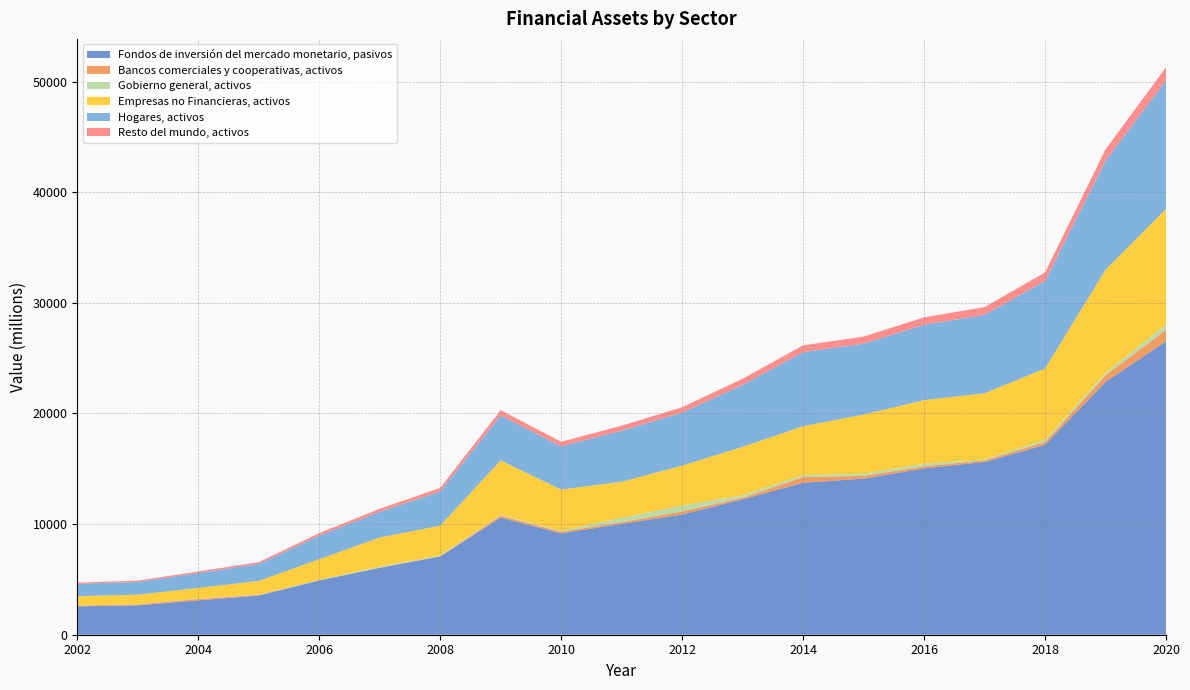

Reading left to right, what are all the values shown in this chart?

Fondos de inversión del mercado monetario, pasivos: 2002=2560	2003=2657	2004=3104	2005=3541	2006=4910	2007=6042	2008=7072	2009=10588	2010=9157	2011=10023	2012=10868	2013=12244	2014=13738	2015=14108	2016=15041	2017=15618	2018=17165	2019=22854	2020=26527
Bancos comerciales y cooperativas, activos: 2002=62	2003=83	2004=129	2005=57	2006=15	2007=23	2008=40	2009=171	2010=151	2011=153	2012=276	2013=135	2014=507	2015=251	2016=178	2017=155	2018=245	2019=592	2020=1028
Gobierno general, activos: 2002=18	2003=25	2004=33	2005=41	2006=49	2007=92	2008=75	2009=66	2010=84	2011=387	2012=527	2013=228	2014=196	2015=195	2016=234	2017=67	2018=201	2019=212	2020=491
Empresas no Financieras, activos: 2002=845	2003=853	2004=961	2005=1223	2006=1851	2007=2630	2008=2669	2009=4933	2010=3732	2011=3265	2012=3616	2013=4373	2014=4407	2015=5348	2016=5753	2017=5983	2018=6450	2019=9323	2020=10447
Hogares, activos: 2002=1111	2003=1153	2004=1347	2005=1537	2006=2131	2007=2326	2008=3094	2009=4065	2010=3906	2011=4617	2012=4786	2013=5604	2014=6696	2015=6408	2016=6805	2017=7089	2018=7915	2019=9855	2020=11605
Resto del mundo, activos: 2002=115	2003=120	2004=140	2005=159	2006=221	2007=272	2008=318	2009=476	2010=412	2011=451	2012=489	2013=551	2014=618	2015=635	2016=677	2017=703	2018=772	2019=1028	2020=1194